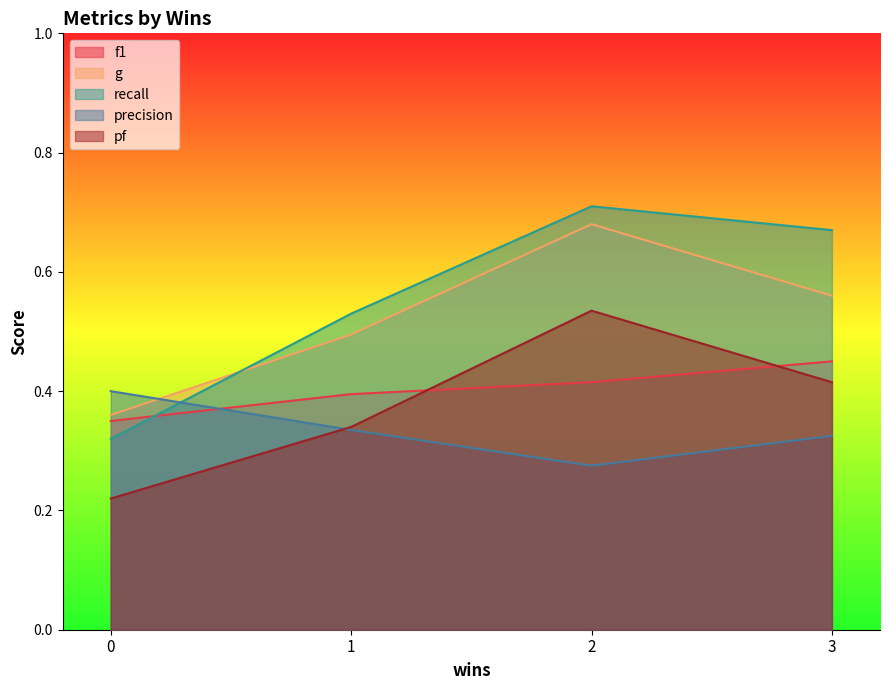

What is the spread (max minus min) of values at 2?

0.4